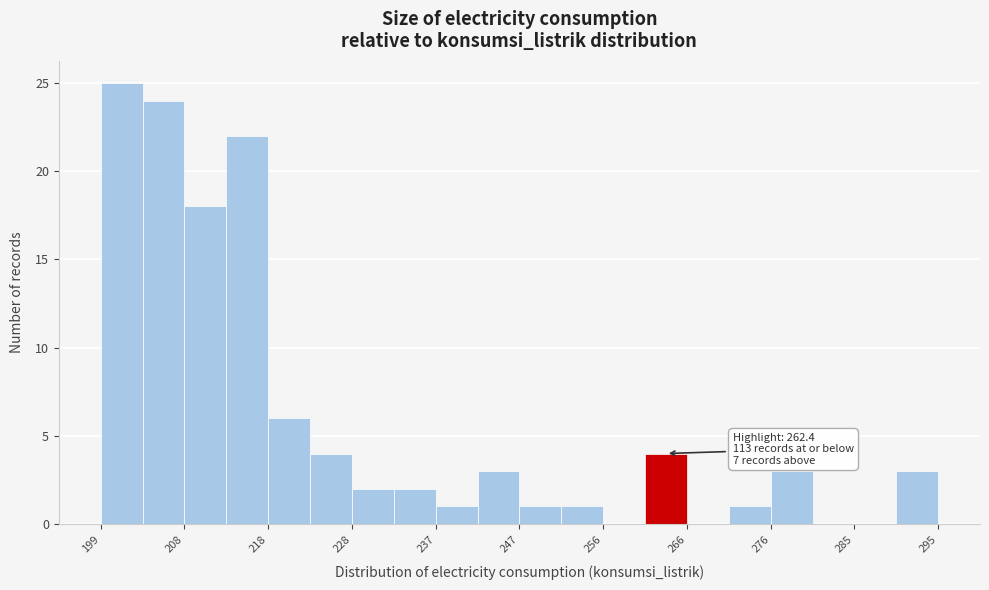

Which range on the x-axis has the tallest bar?

199 to 204